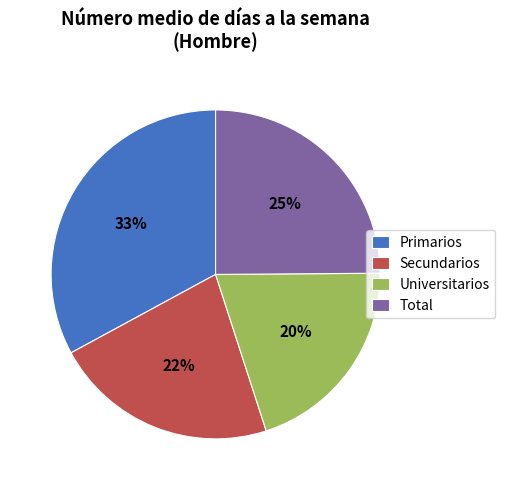

To the nearest percent, what percentage of the pie is Universitarios?

20%